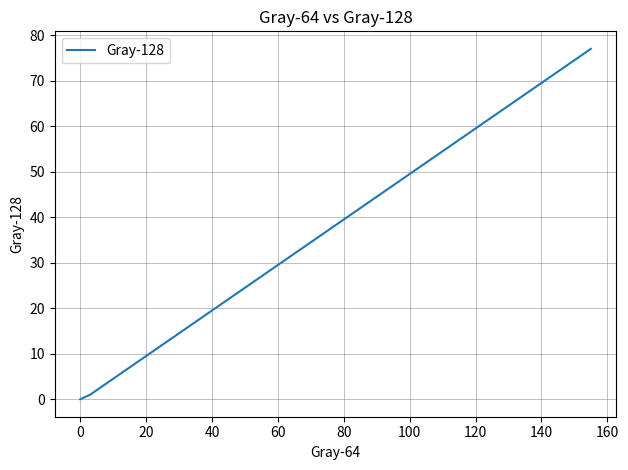

What is the greatest value displayed?

77